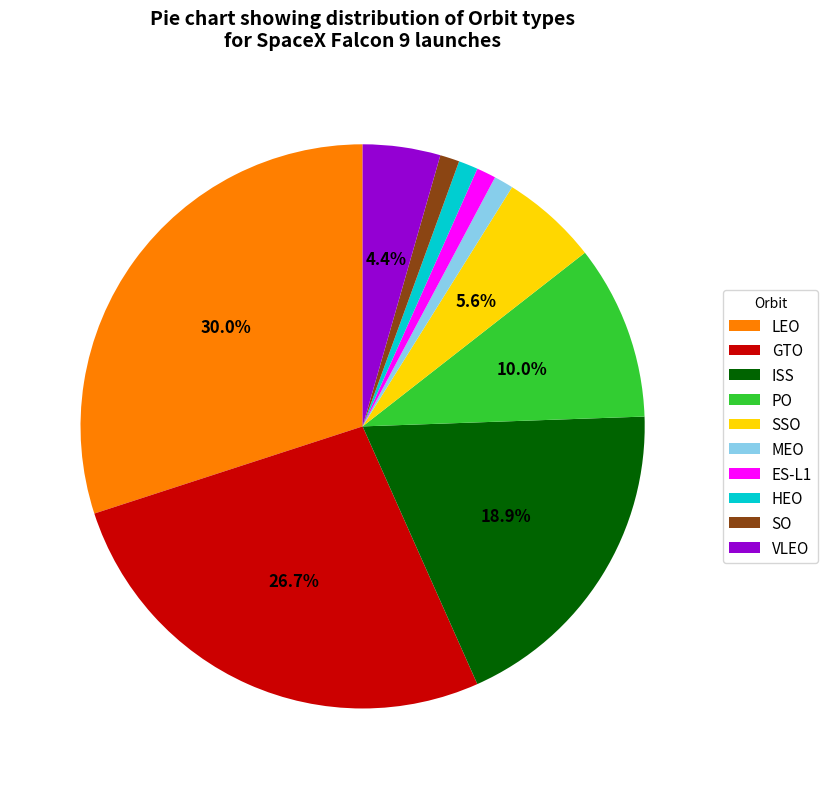

Is there a majority slice in this chart?

No